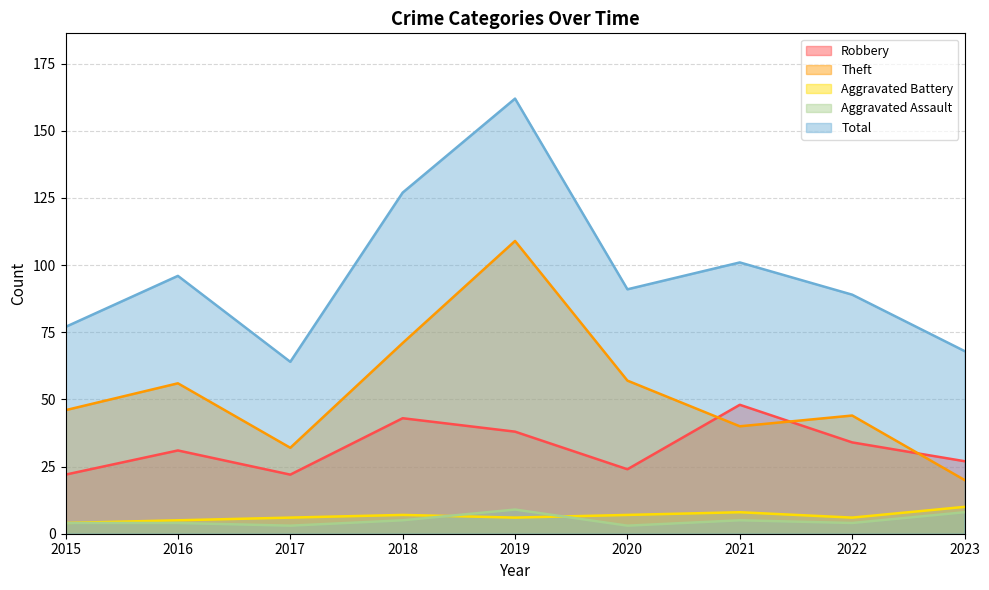

True or false: Total has more than 1 interior local peaks.

True